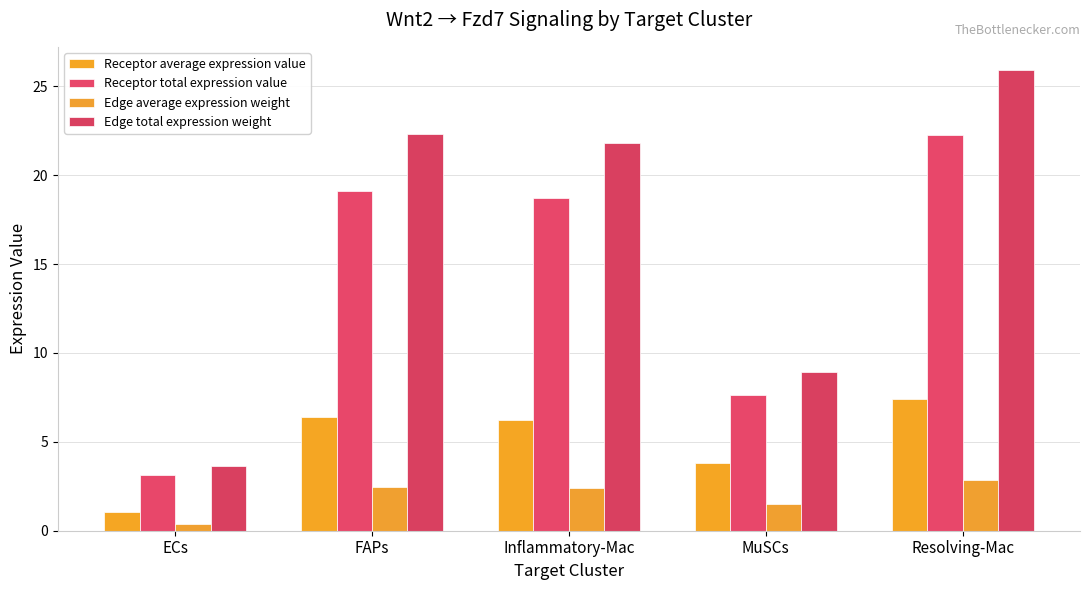

What is the approximate value of Edge total expression weight at FAPs?

22.3